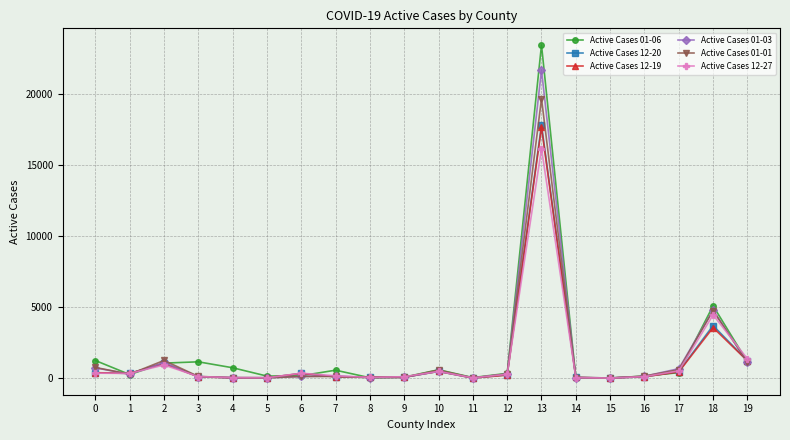

What is the difference between the Active Cases 12-27 values at 19 and 7?

1196